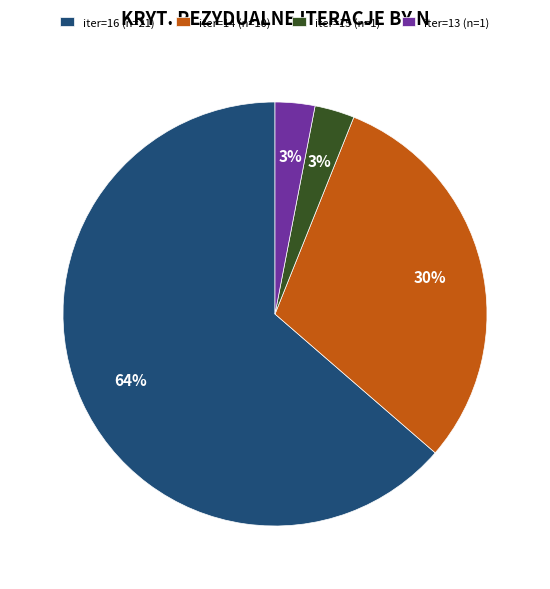

Which slice is the largest?

iter=16 (n=21)